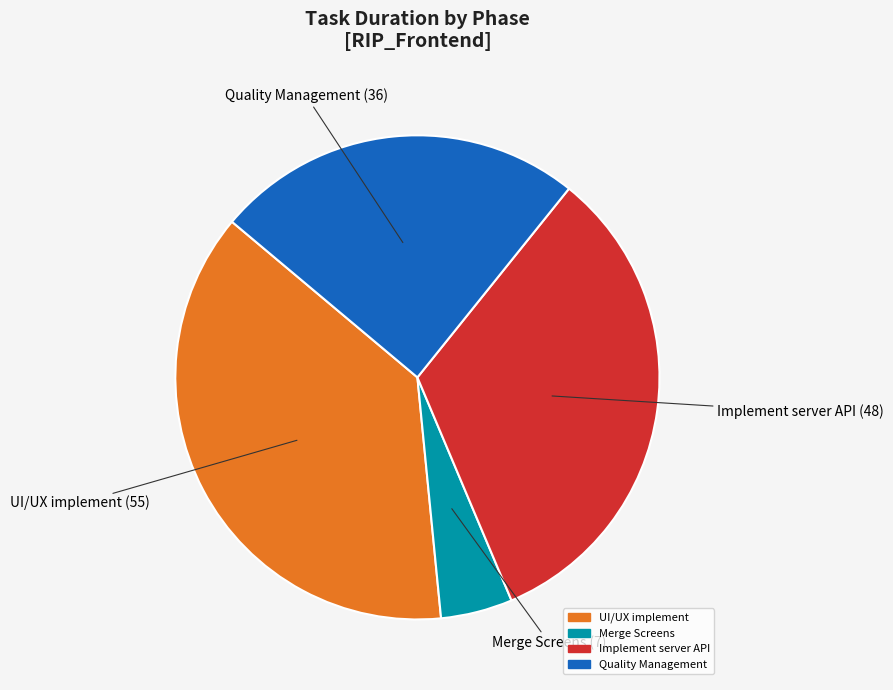

Is there a majority slice in this chart?

No